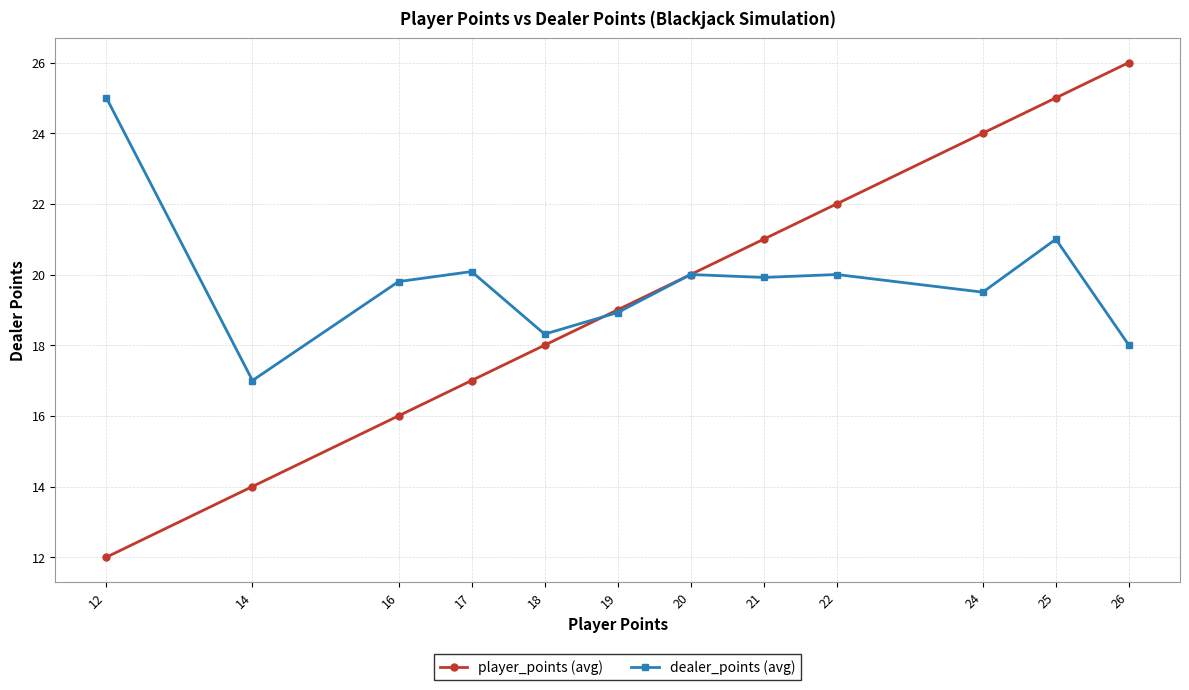

True or false: player_points (avg) and dealer_points (avg) cross at least once.

True